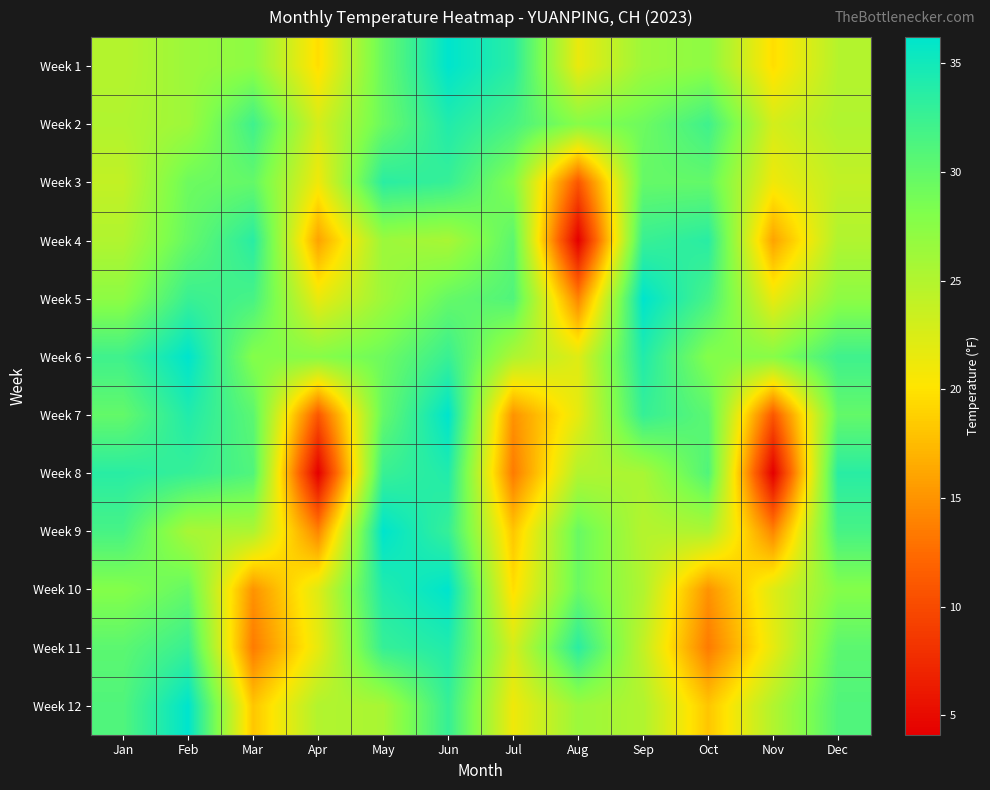

Count the number of data series in this chart.

12